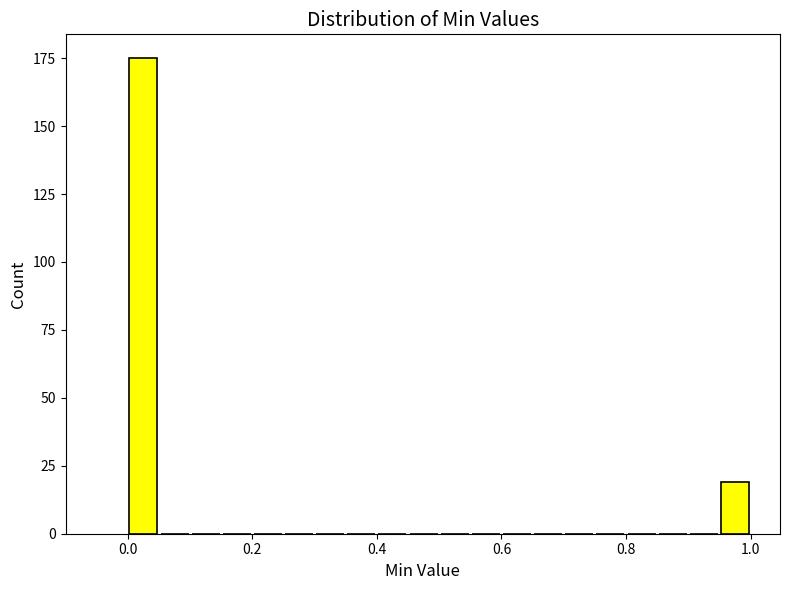

Around what value on the x-axis is the tallest bar? Give the approximate position of its centre, as read against the axis.

0.02